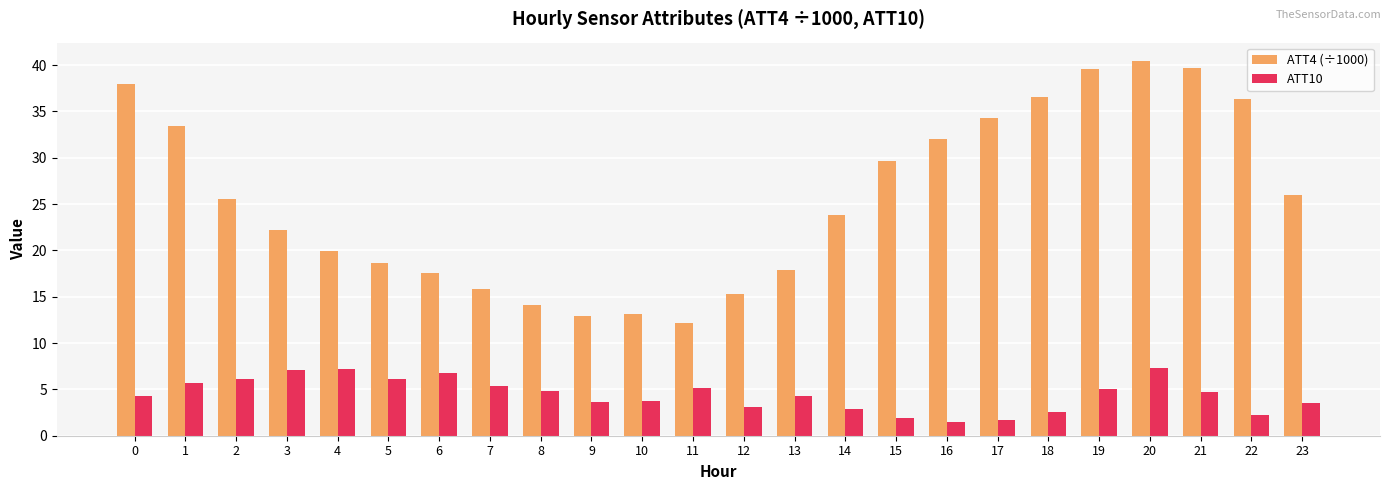

Rank the series at 20 from lowest to highest value.

ATT10, ATT4 (÷1000)